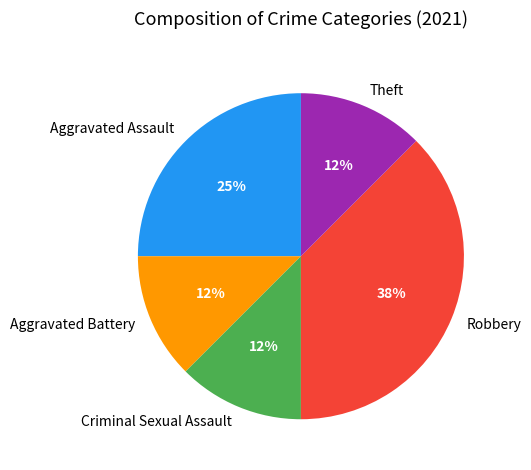

Which slice is the largest?

Robbery